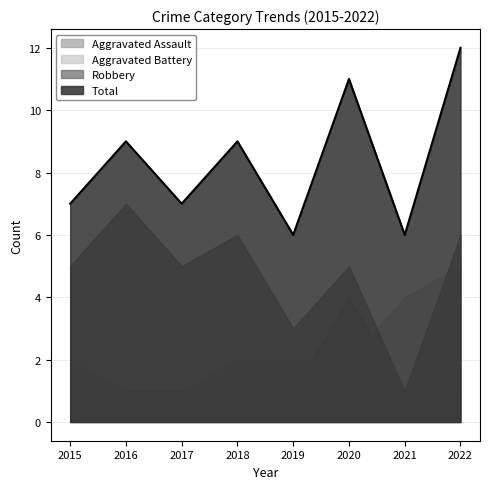

How many values in the Total series are below 9?

4